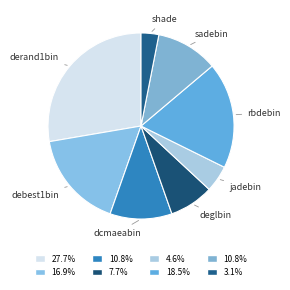

Which slice is the smallest?

shade